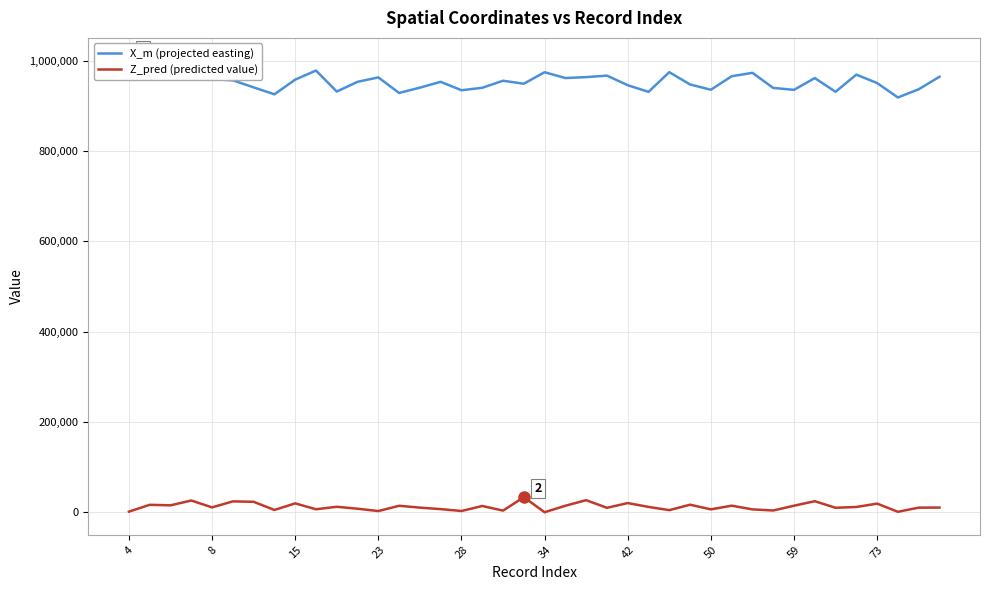

The X_m (projected easting) series shows 341410.2 at 26. True or false?

False